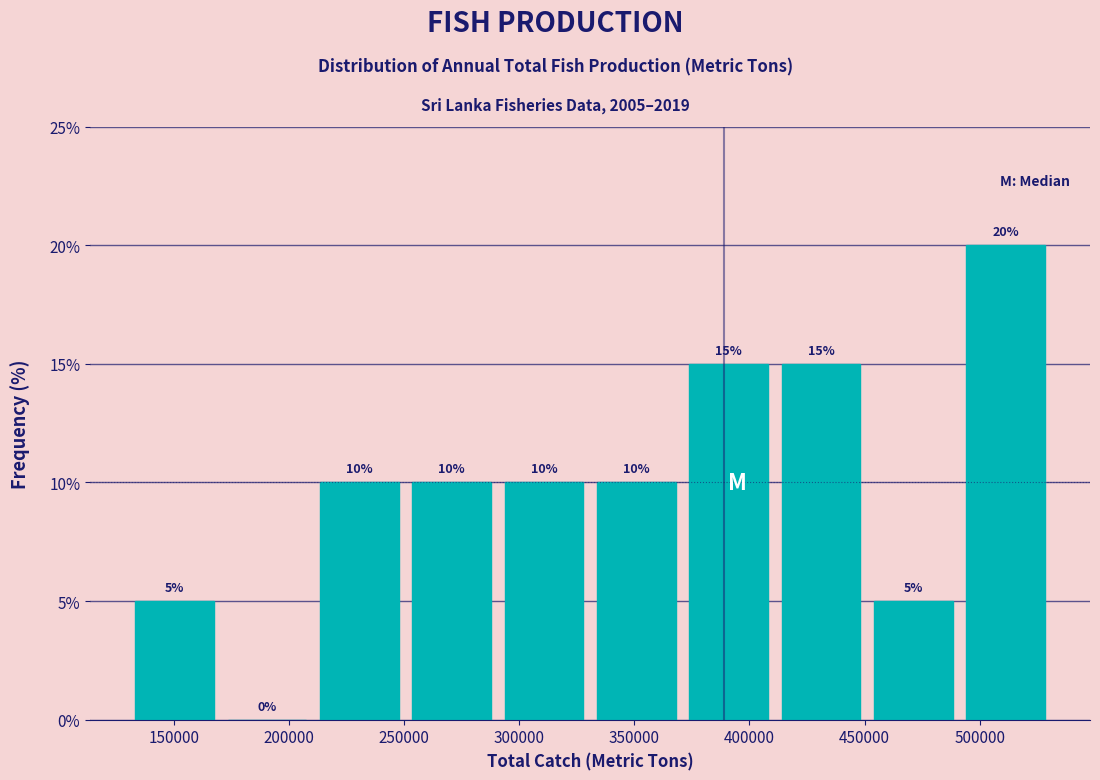

Reading left to right, transcribe this chart: for each bar, give the range it covers on the x-axis and its height. The bar edges are not printed on the chart, so give them approximately, as read against the axis.

130000 to 170000: 5
170000 to 210000: 0
210000 to 250000: 10
250000 to 290000: 10
290000 to 330000: 10
330000 to 370000: 10
370000 to 410000: 15
410000 to 450000: 15
450000 to 490000: 5
490000 to 530000: 20